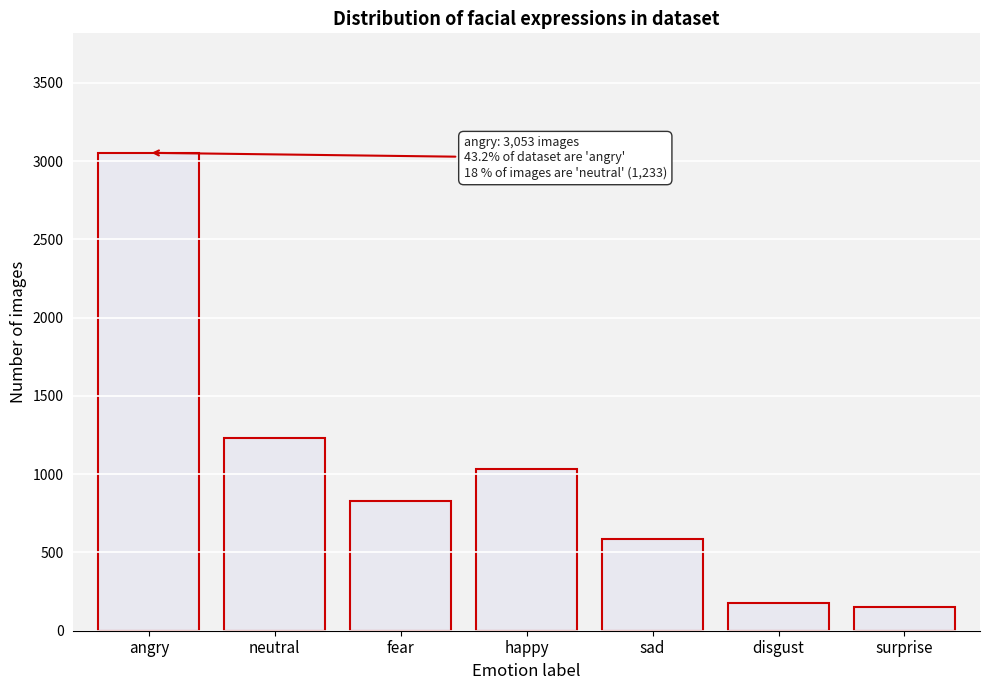

Reading right to left, what are all the values shown in this chart?

154	178	585	1032	831	1233	3053